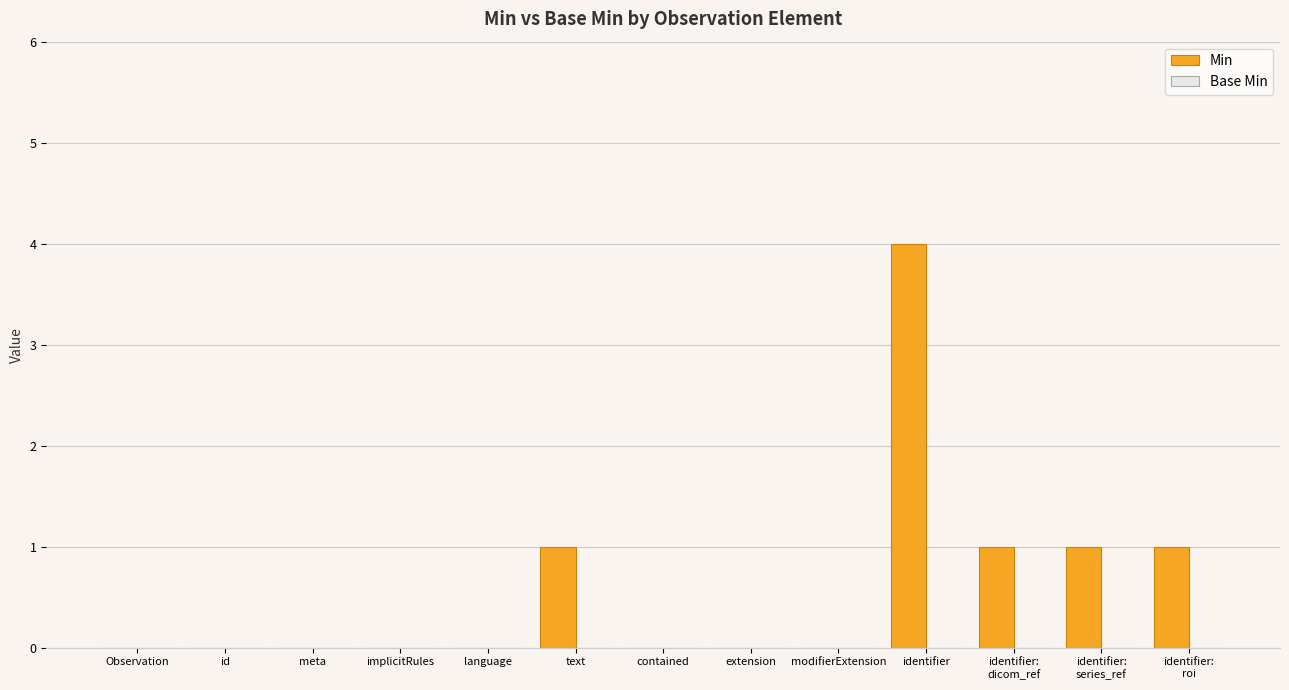

Which label corresponds to the largest value in the chart?

identifier